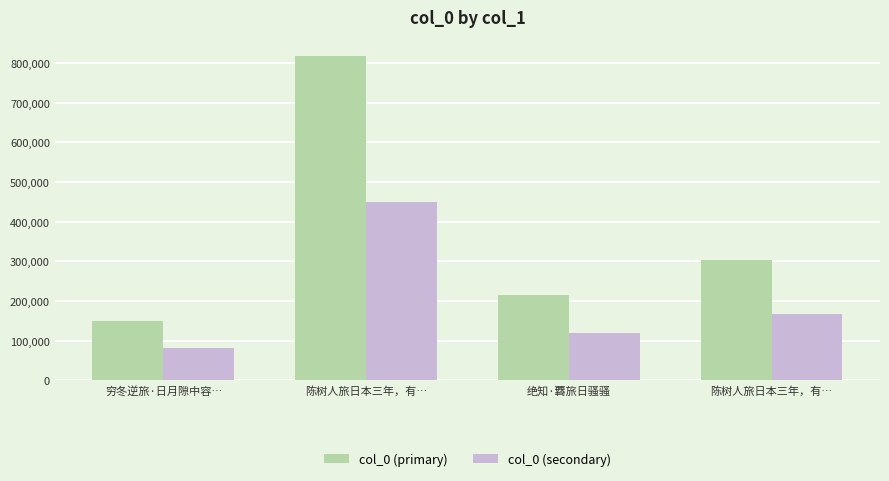

The value of col_0 (primary) at 穷冬逆旅·日月隙中容… is 149113.0. True or false?

True